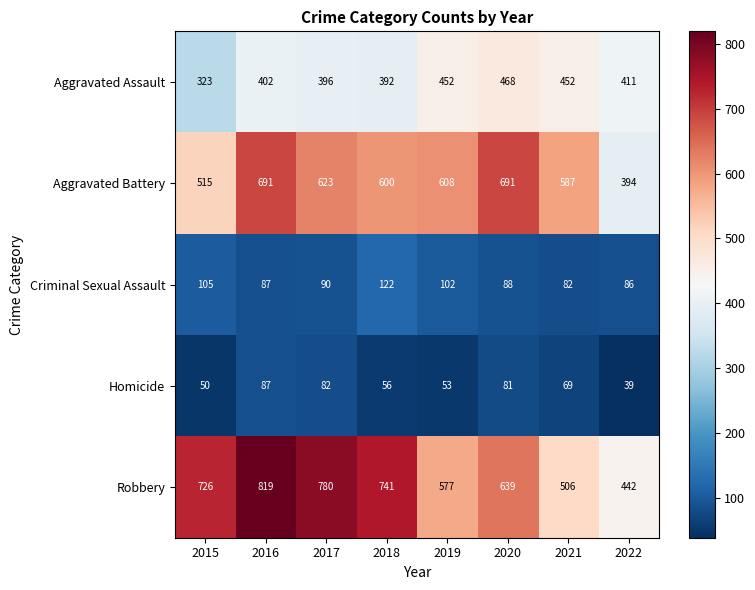

At how many categories does at least one series exceed 157?

8